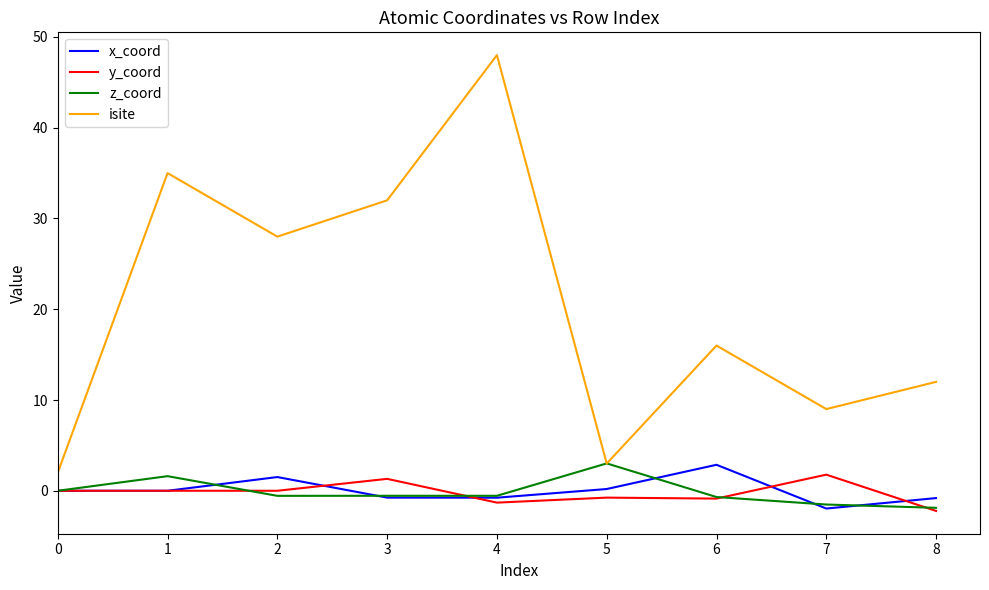

True or false: isite and y_coord cross at least once.

False